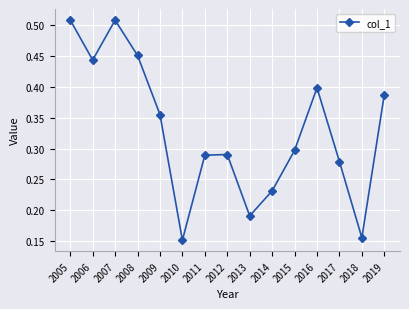

Where is the first local maximum?

2007